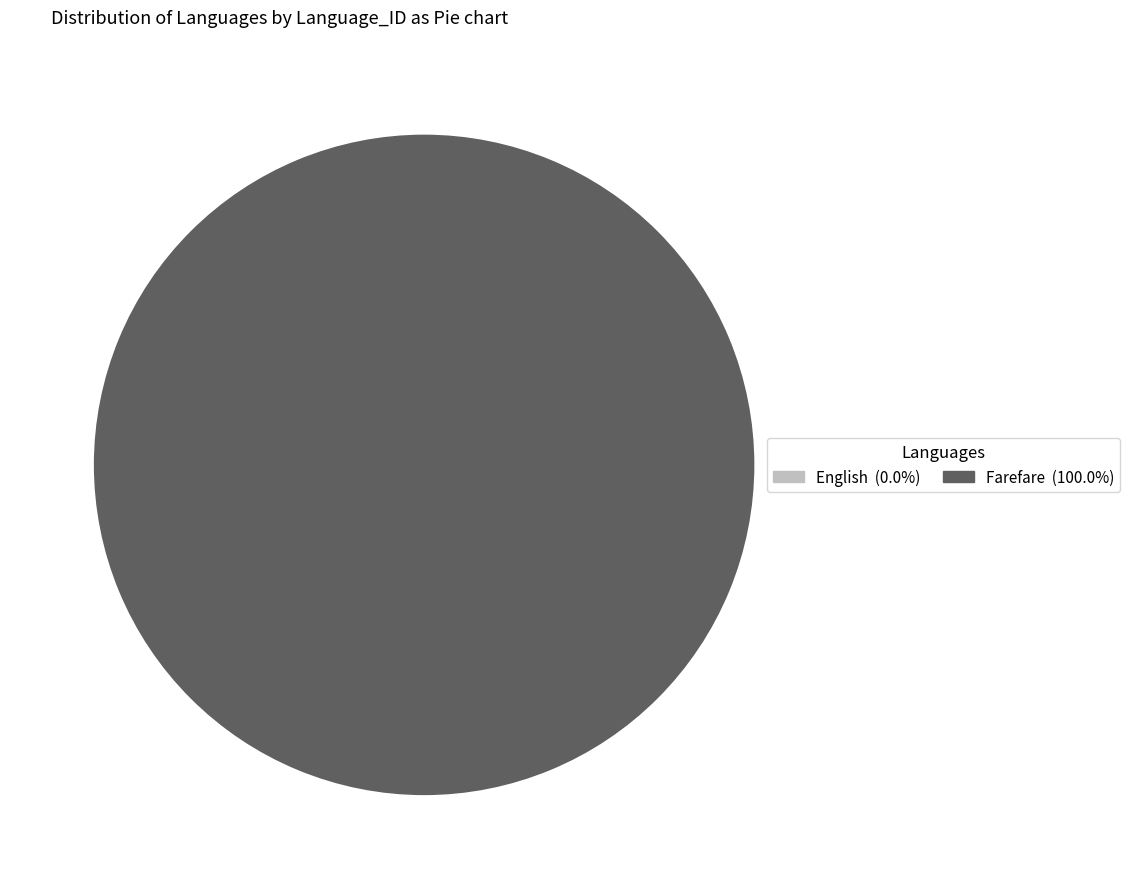

What percentage is the Farefare slice, to the nearest percent?

100%